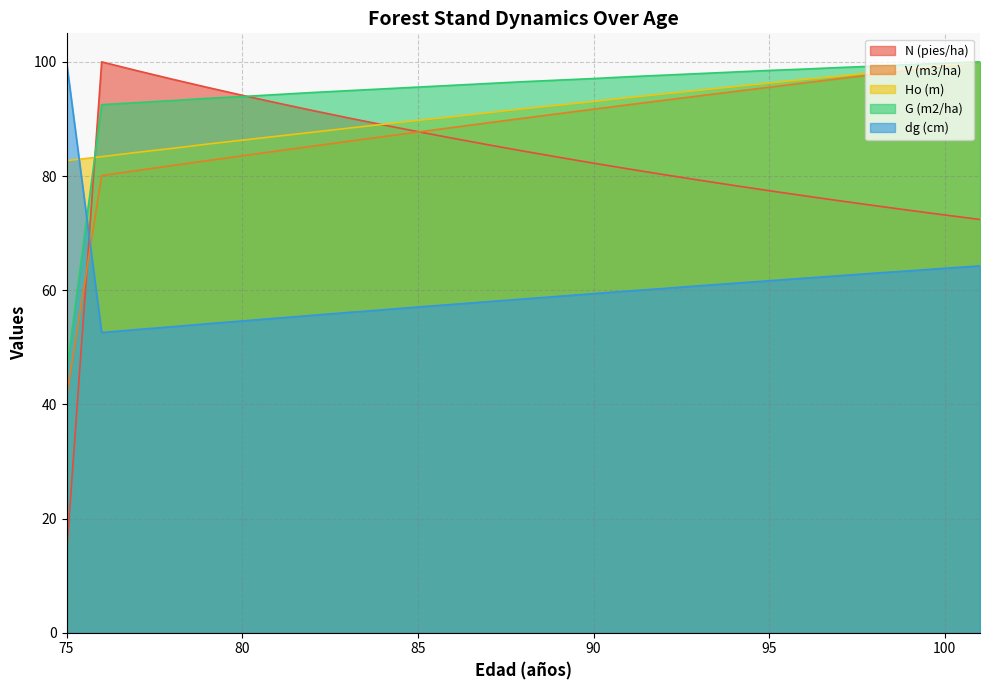

What is the average value of the G (m2/ha) series?

94.6